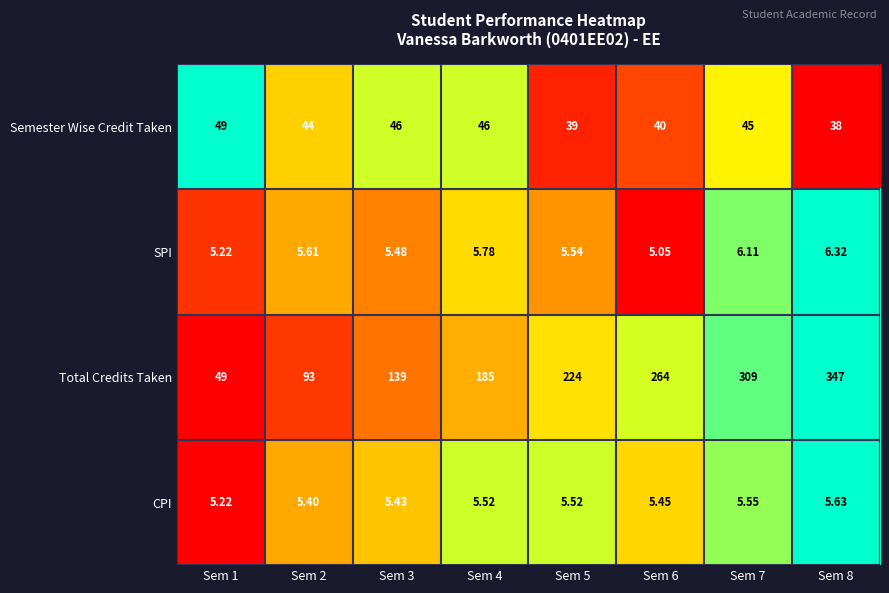

Is the value of Semester Wise Credit Taken at Sem 3 greater than the value of Total Credits Taken at Sem 3?

No